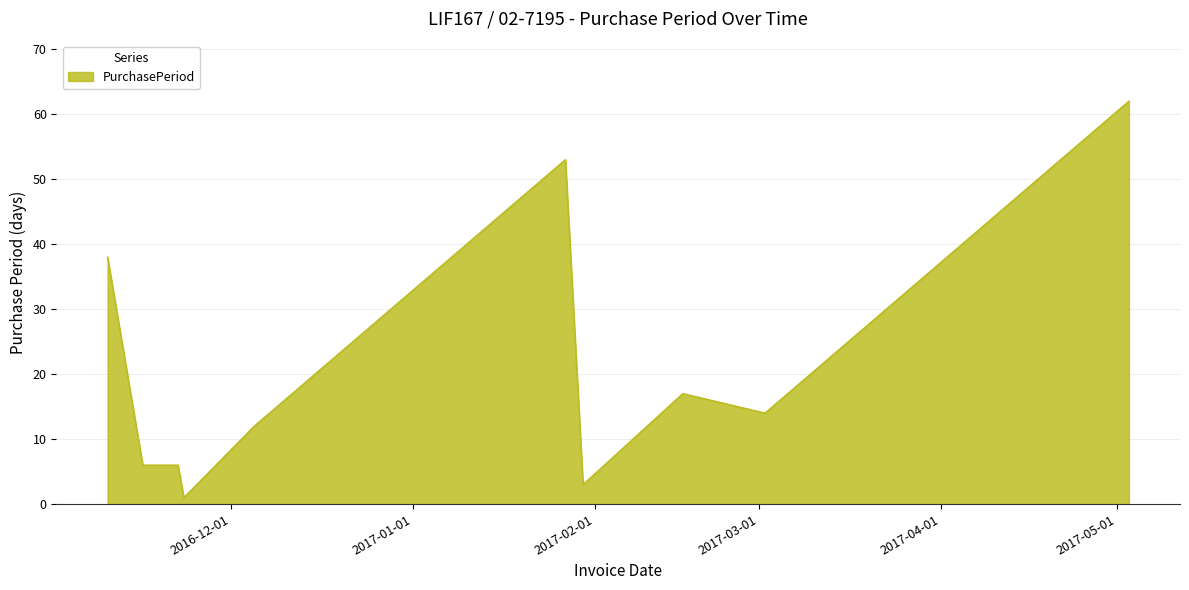

What is the maximum value shown in the chart?

62